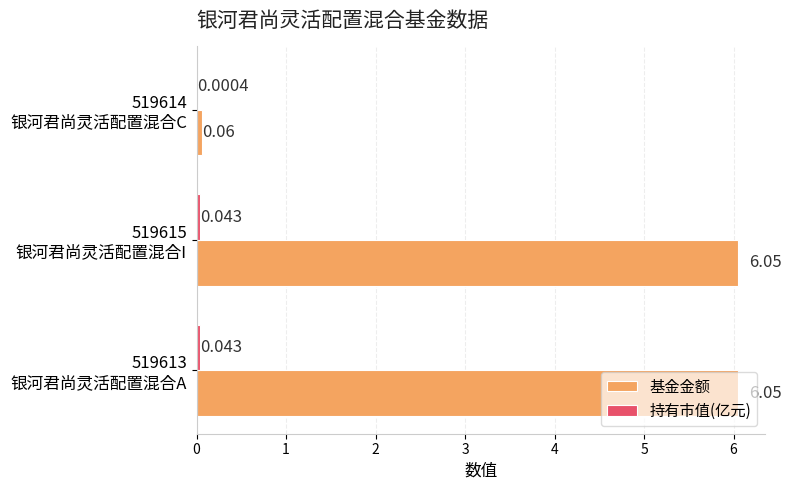

Which series has the largest total across all categories?

基金金额